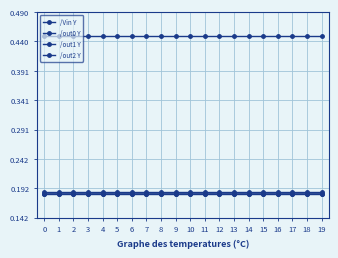

The /out0 Y series shows 0.1 at 7. True or false?

False